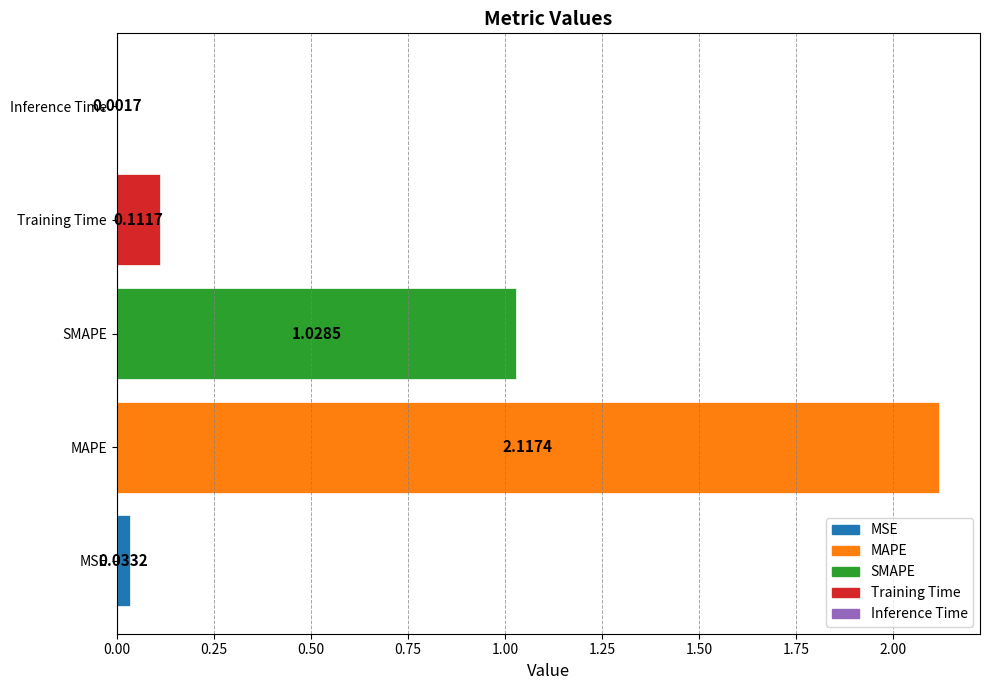

Which label corresponds to the largest value in the chart?

MAPE